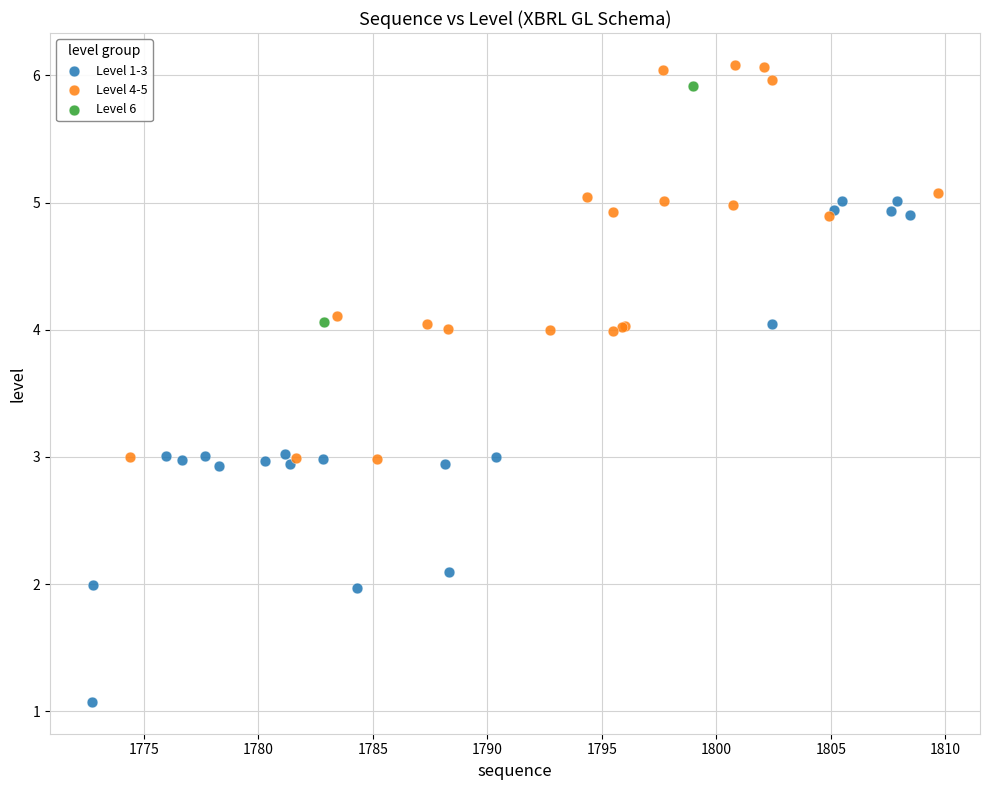

What are all the series names shown in the legend?

Level 1-3, Level 4-5, Level 6